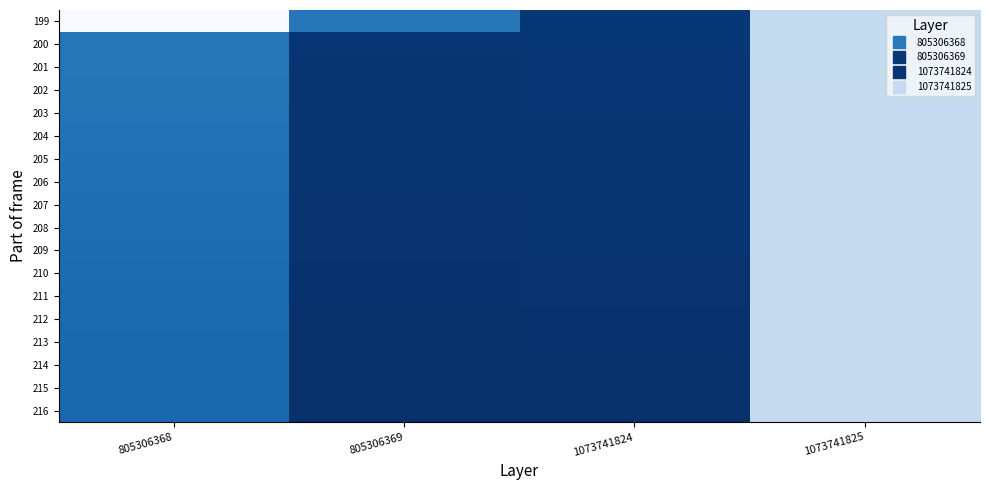

Count the number of categories in the chart.

4